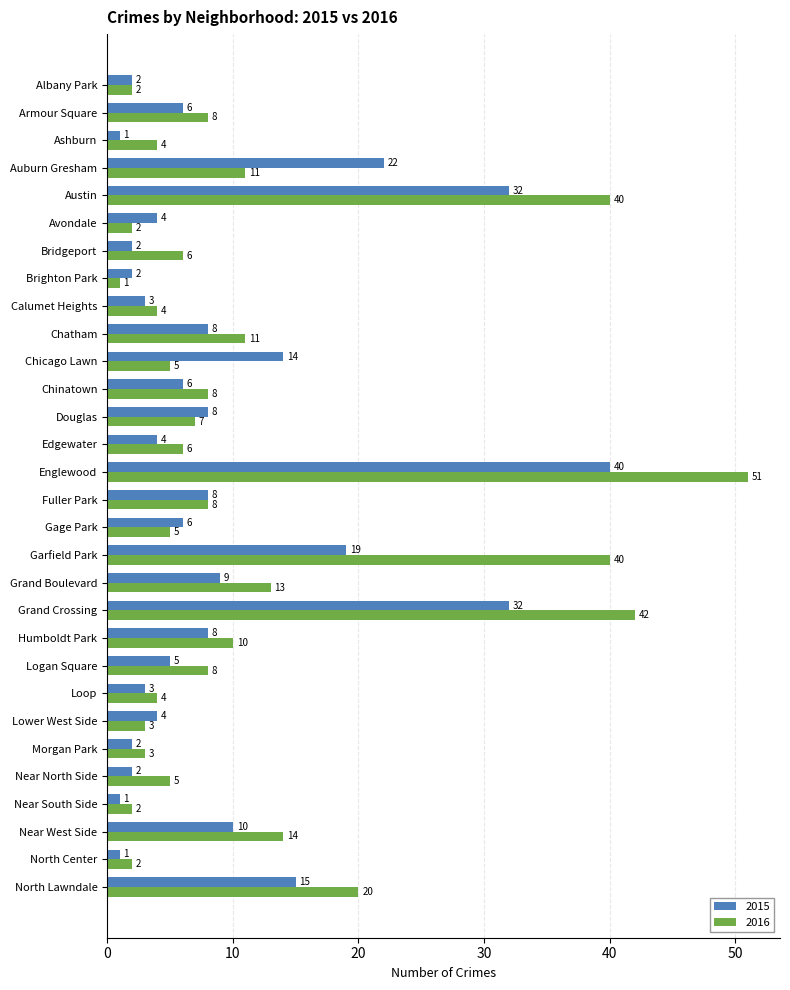

The 2015 series shows 14 at Douglas. True or false?

False